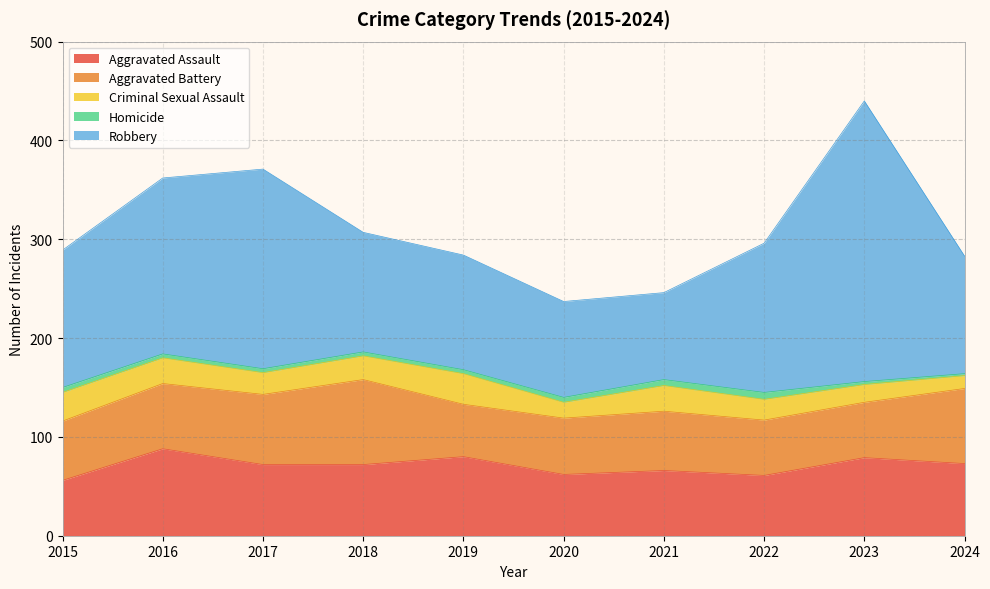

Rank the series at 2024 from lowest to highest value.

Homicide, Criminal Sexual Assault, Aggravated Assault, Aggravated Battery, Robbery